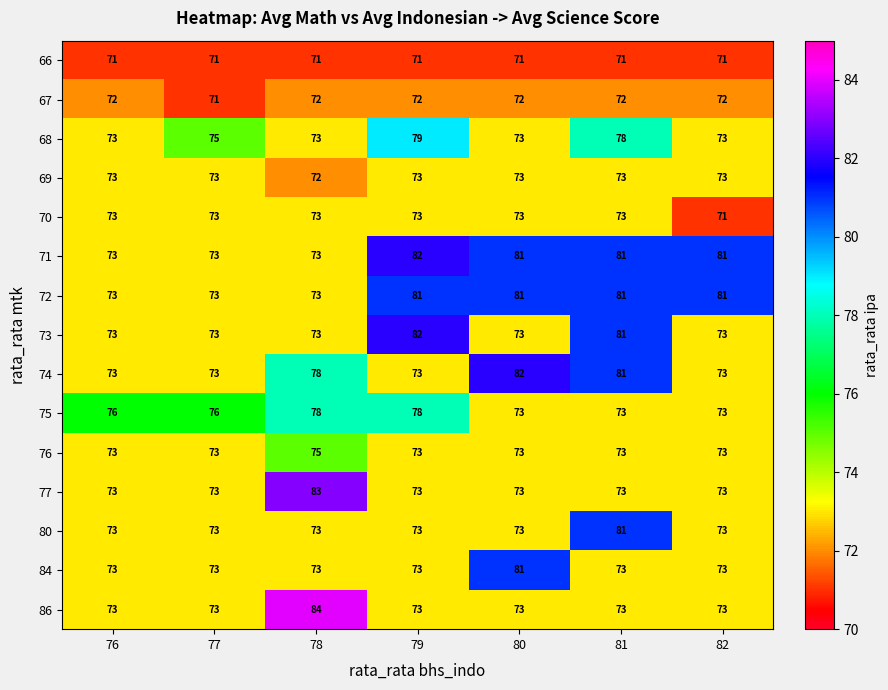

What is the total value across all series at 80?

1125